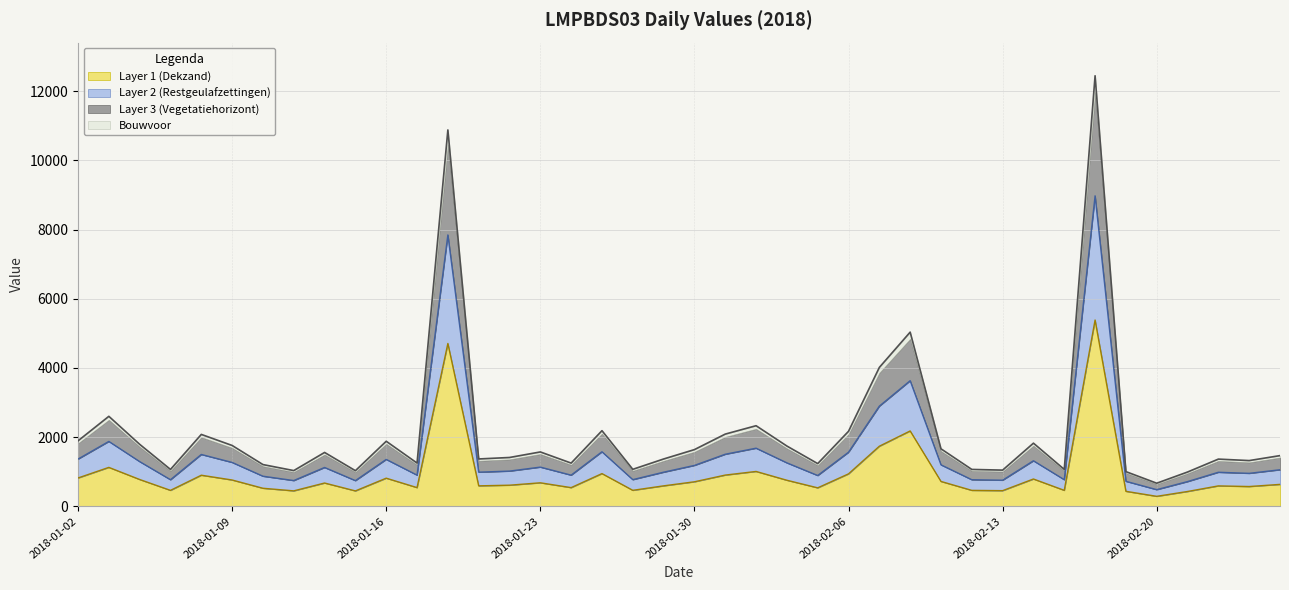

How many points are higher than both their immediate neighbors (excluding endpoints)?

12